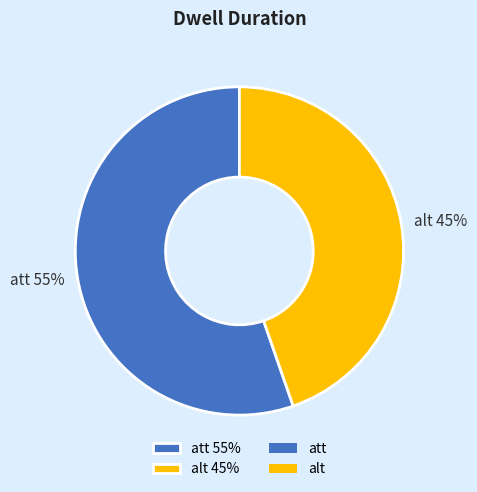

Which slice is the smallest?

alt